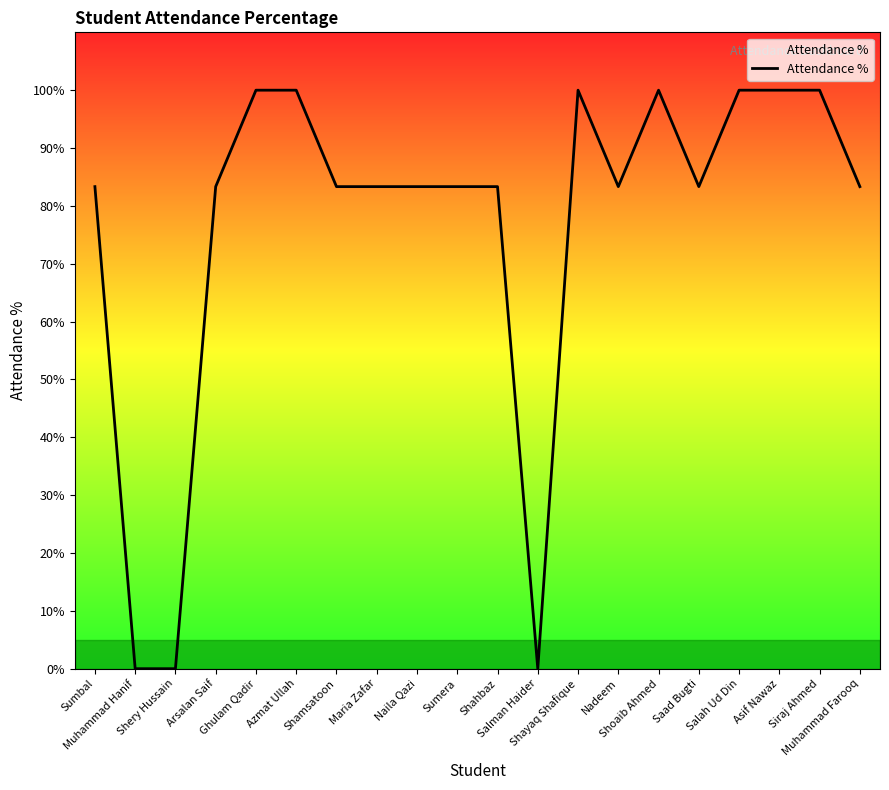

How many lines are shown in the chart?

1